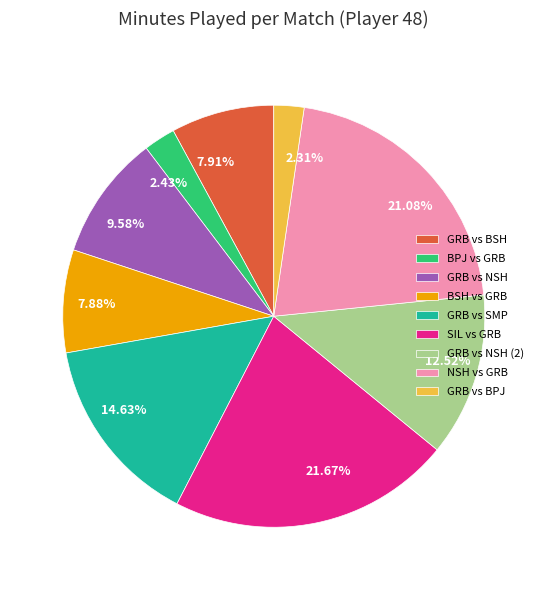

Is there any slice that represents more than half of the pie?

No